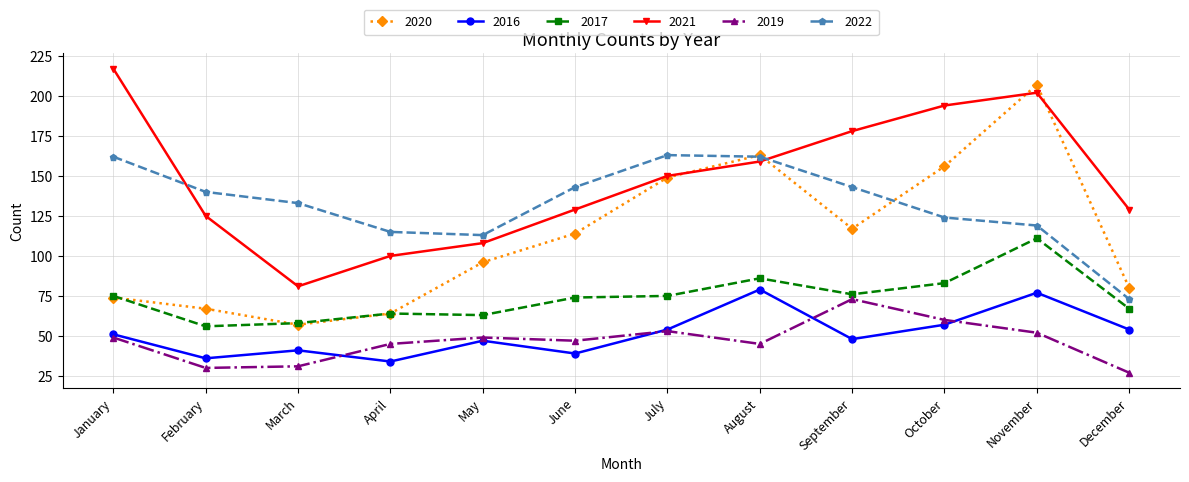

What is the total value across all series at February?

454